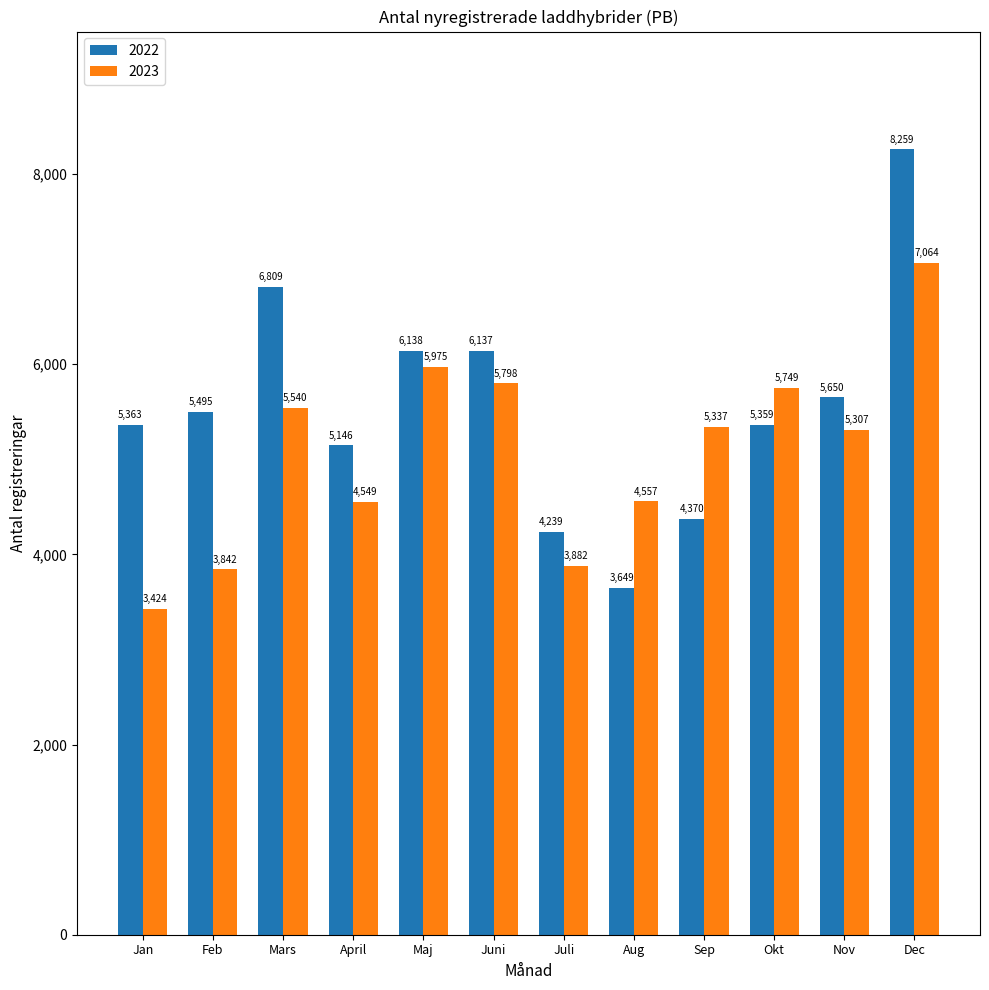

Which label corresponds to the largest value in the chart?

Dec